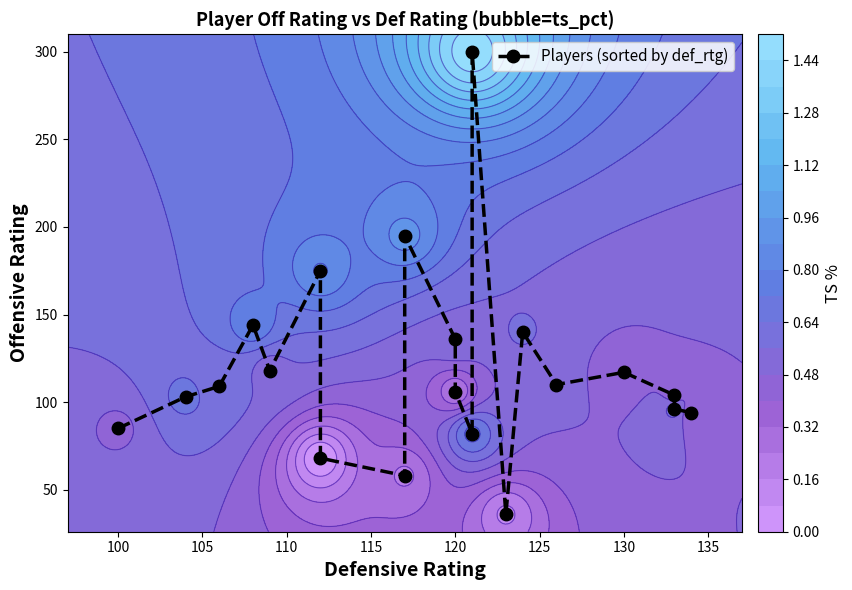

How many values exceed 109?

9